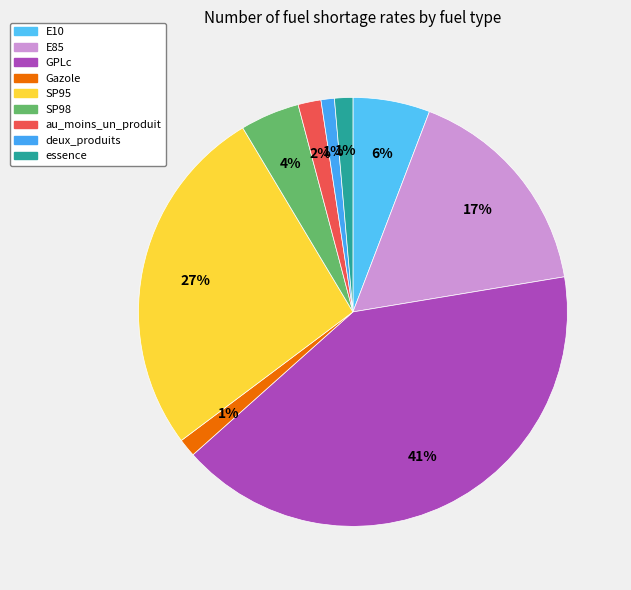

How many segments does this pie chart have?

9